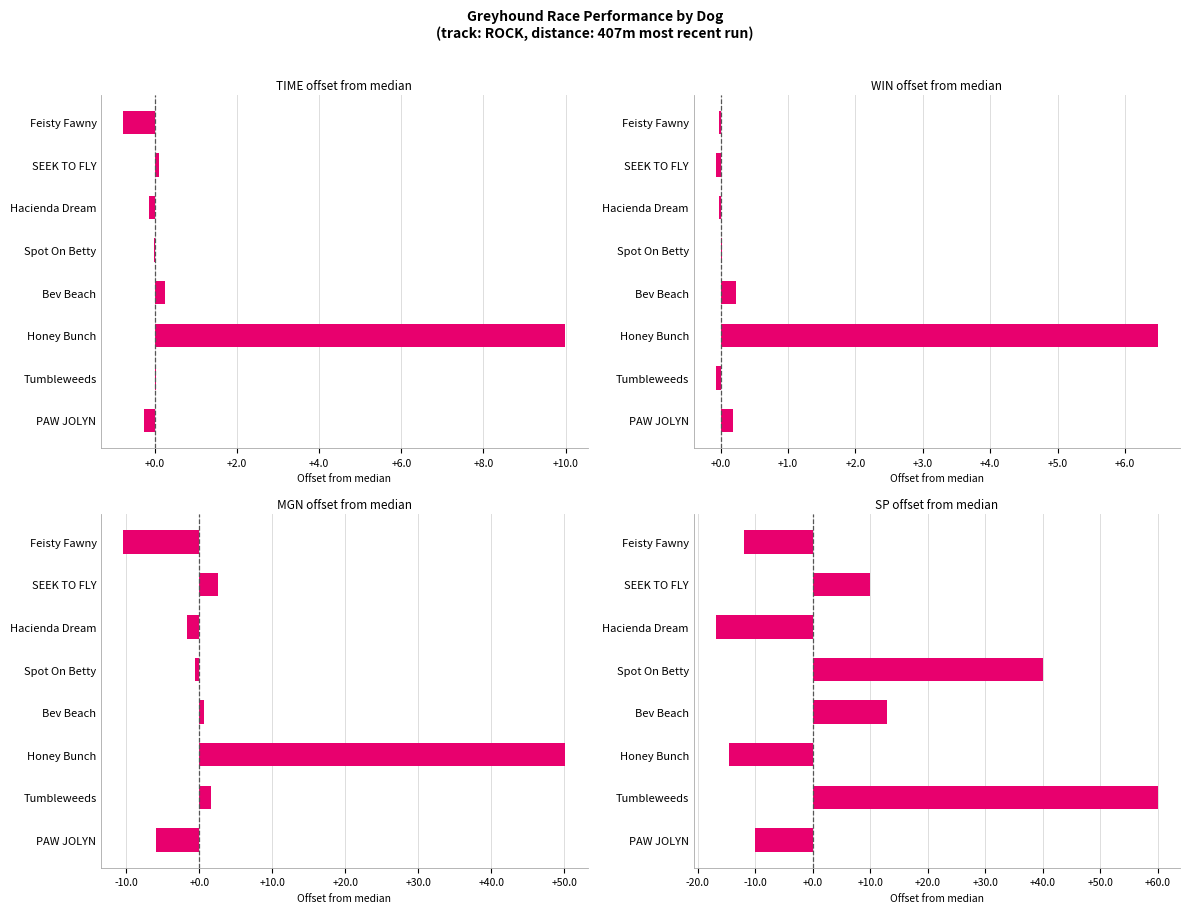

What are all the series names shown in the legend?

TIME offset from median, WIN offset from median, MGN offset from median, SP offset from median